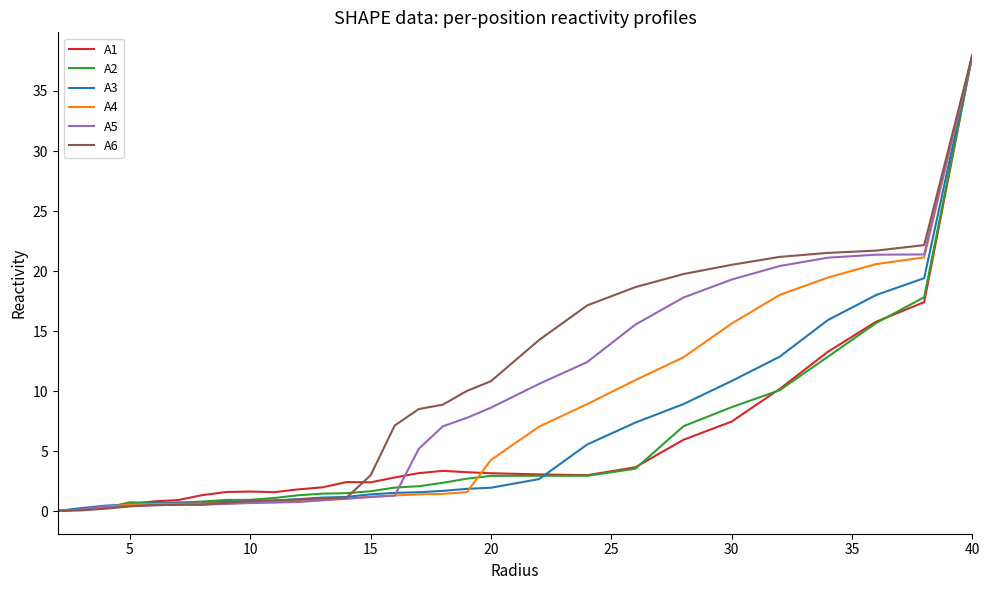

What is the highest value of the A3 series?

38.0